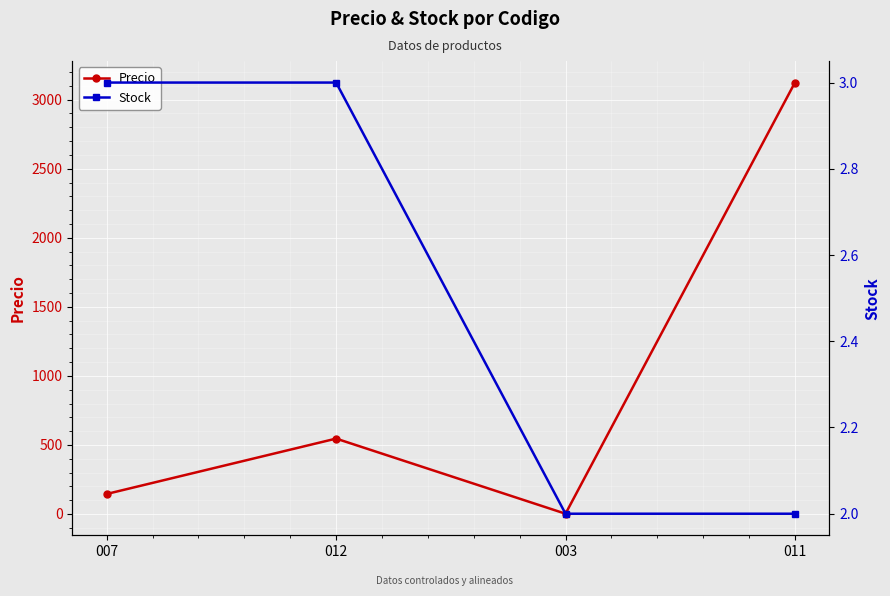

How many lines are shown in the chart?

2